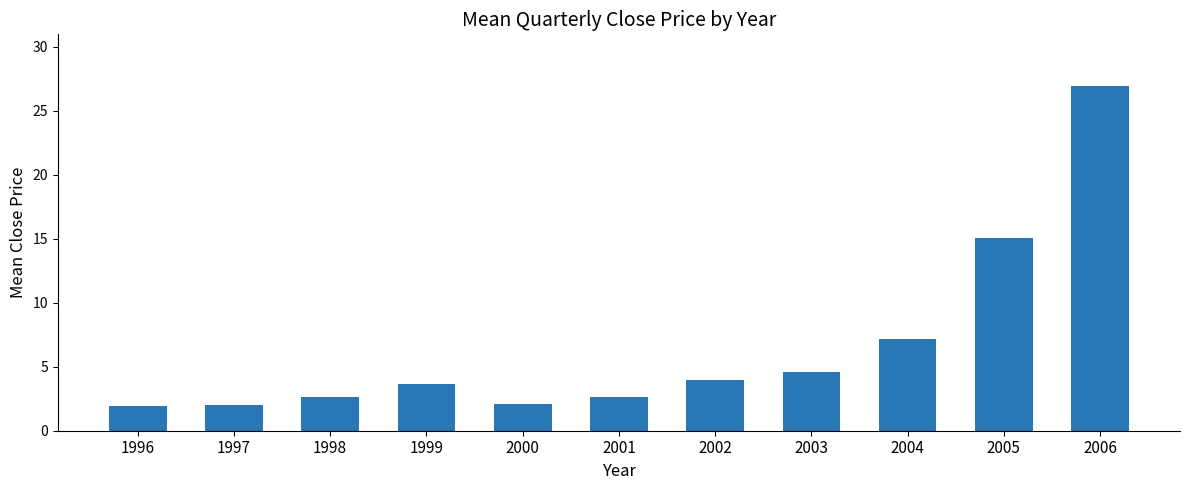

What is the average value?

6.6